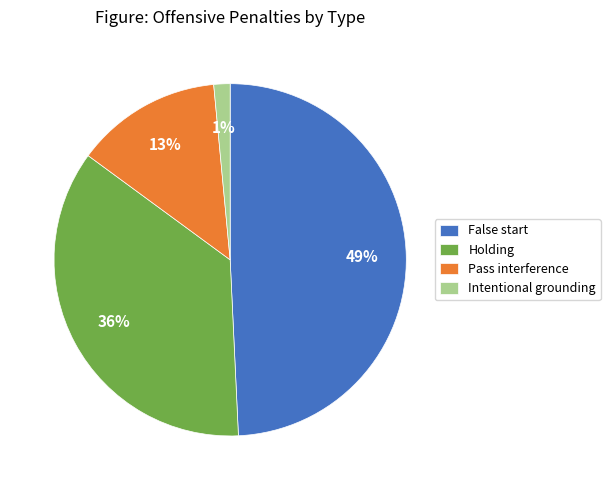

Is Intentional grounding the majority of the pie?

No